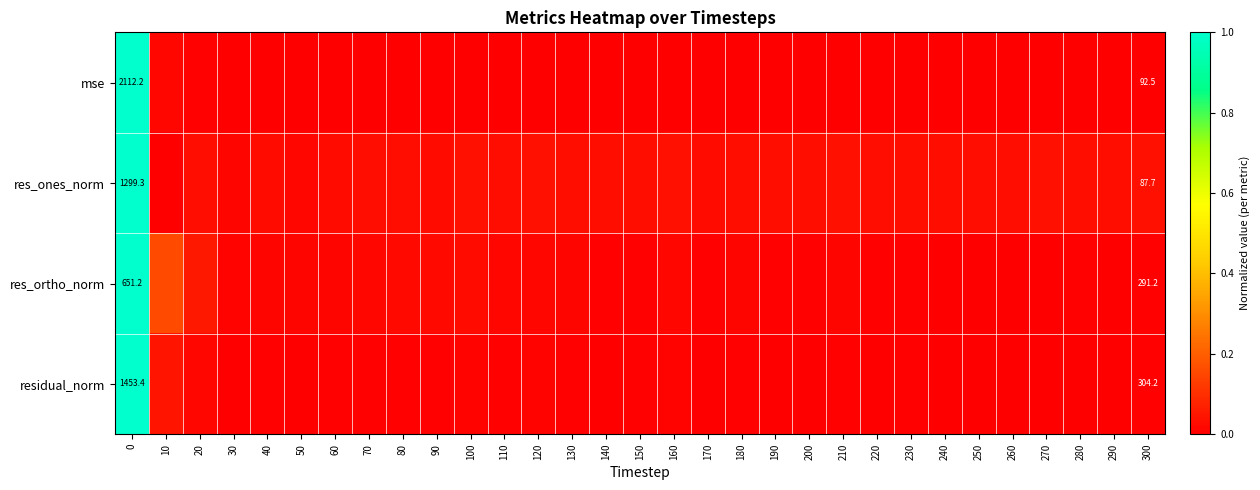

Which series has the largest total across all categories?

res_ones_norm